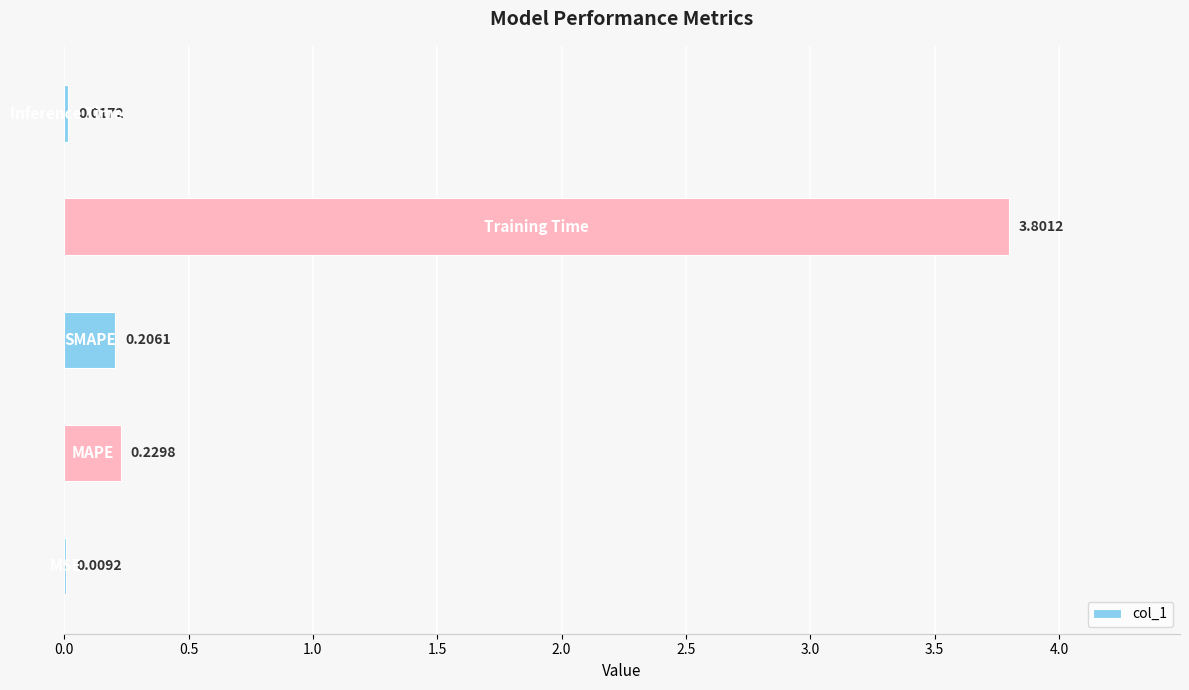

Count the number of data series in this chart.

1